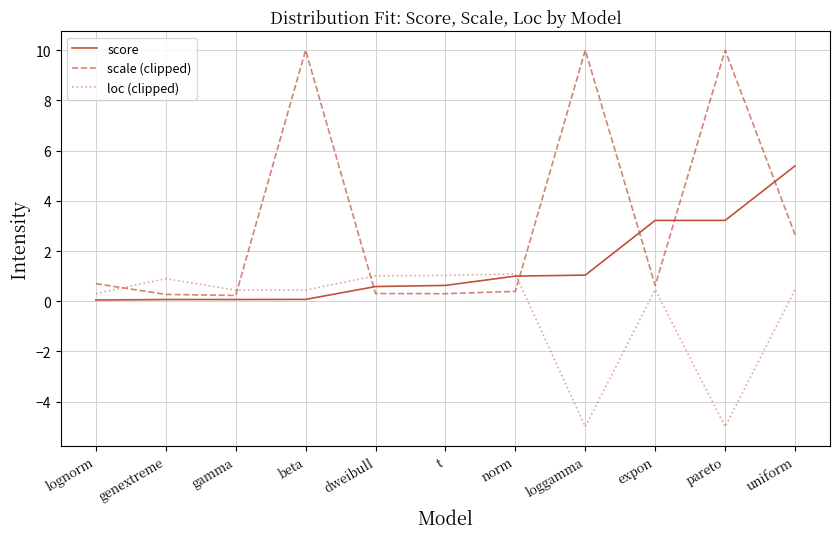

The scale (clipped) series shows 6.2 at beta. True or false?

False